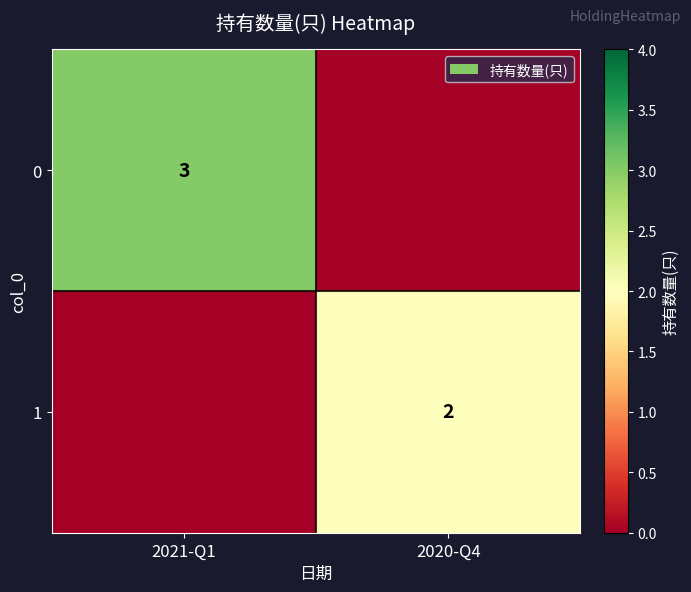

Is it true that 1 equals 2 at 2020-Q4?

True